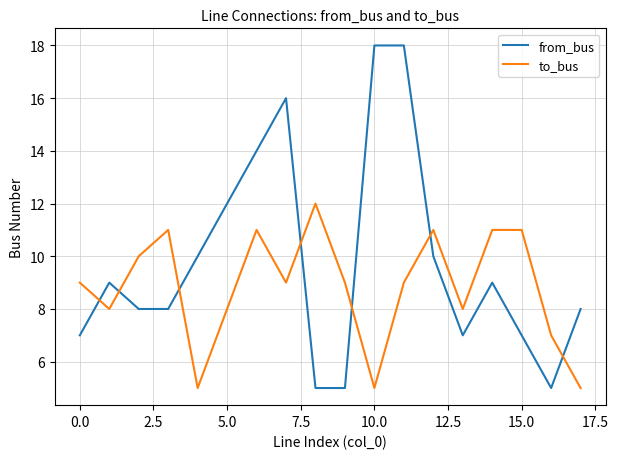

What is the difference between the maximum and minimum values in the from_bus series?

13